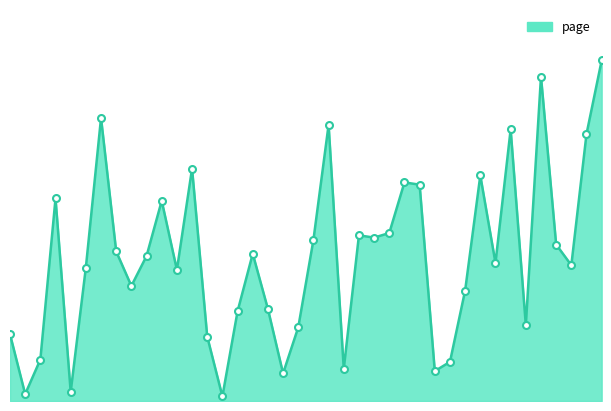

Is this an area chart (filled region under the line)?

Yes